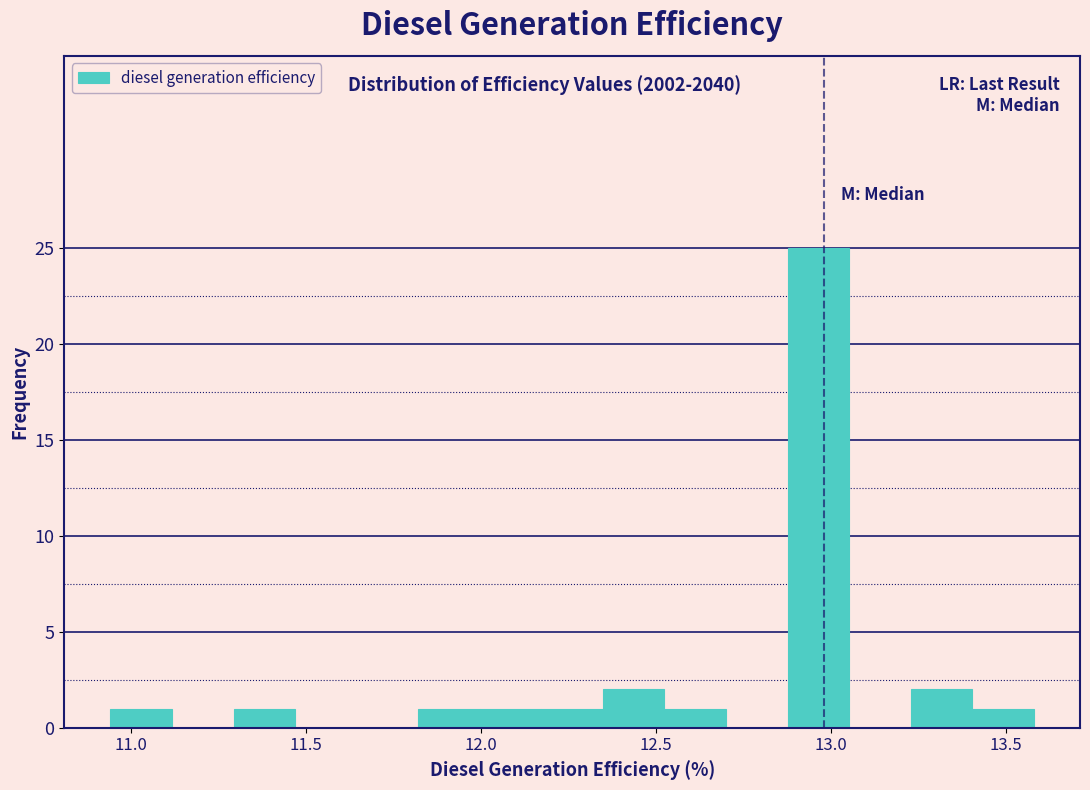

Around what value on the x-axis is the tallest bar? Give the approximate position of its centre, as read against the axis.

12.95